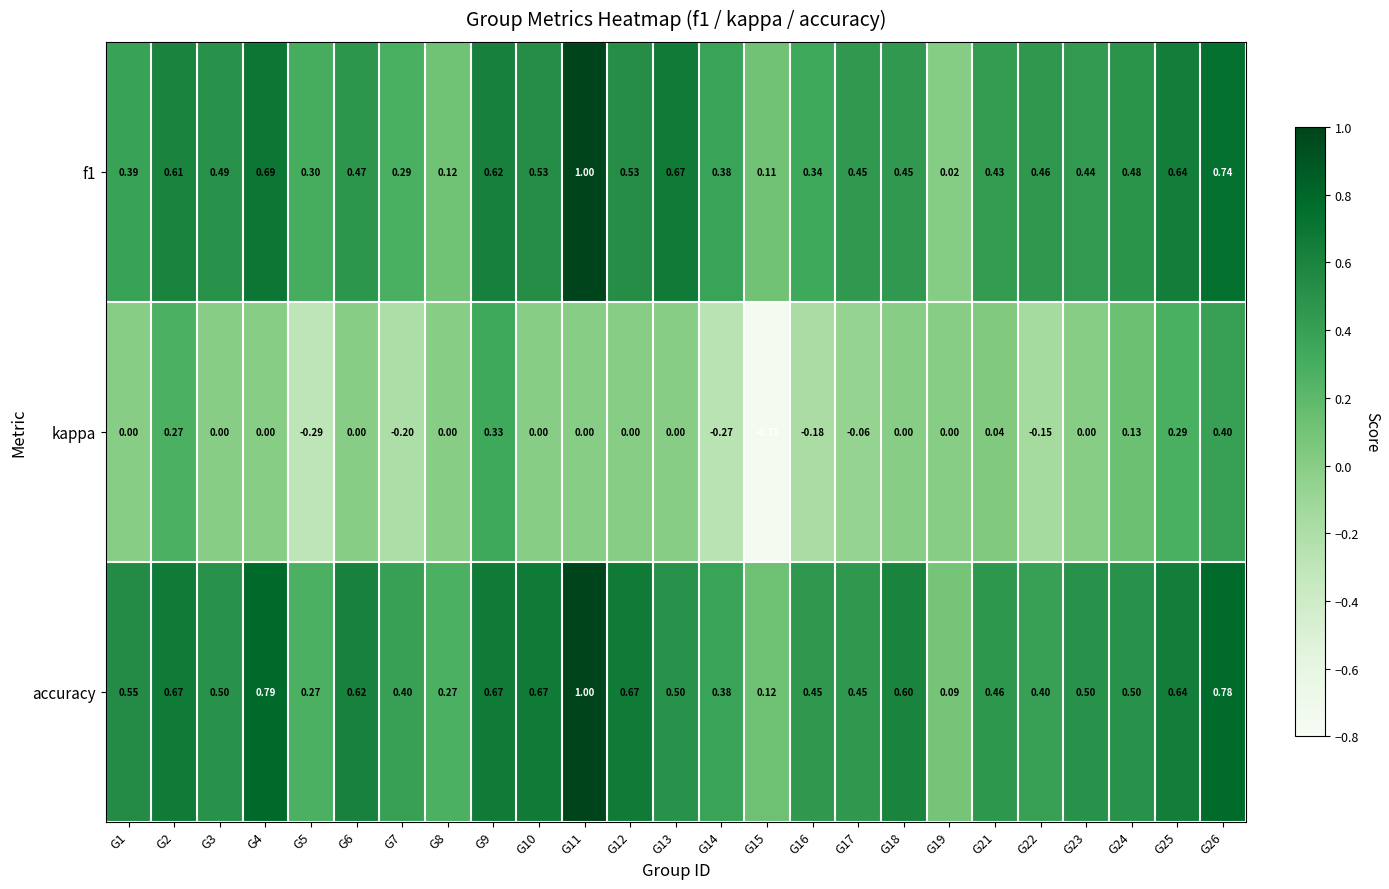

Which series has the largest total across all categories?

accuracy